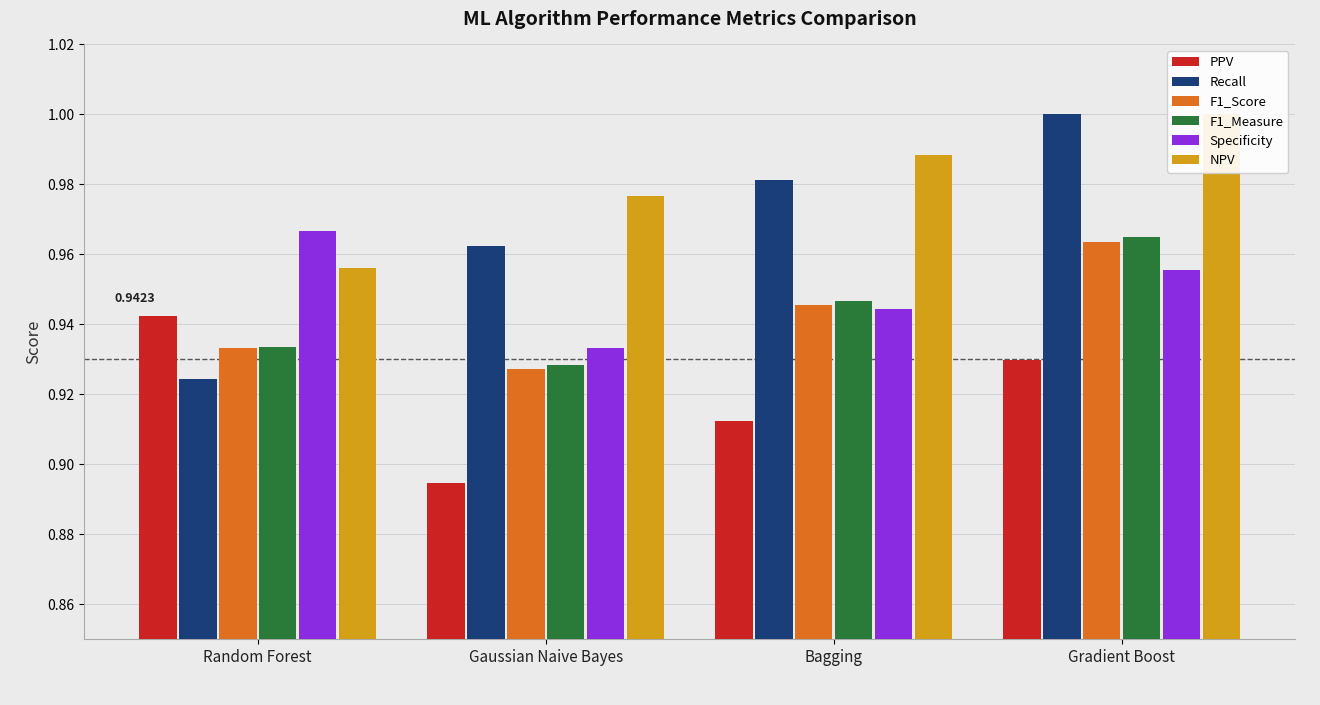

Reading left to right, what are all the values shown in this chart?

PPV: 0.9	0.9	0.9	0.9
Recall: 0.9	1.0	1.0	1.0
F1_Score: 0.9	0.9	0.9	1.0
F1_Measure: 0.9	0.9	0.9	1.0
Specificity: 1.0	0.9	0.9	1.0
NPV: 1.0	1.0	1.0	1.0